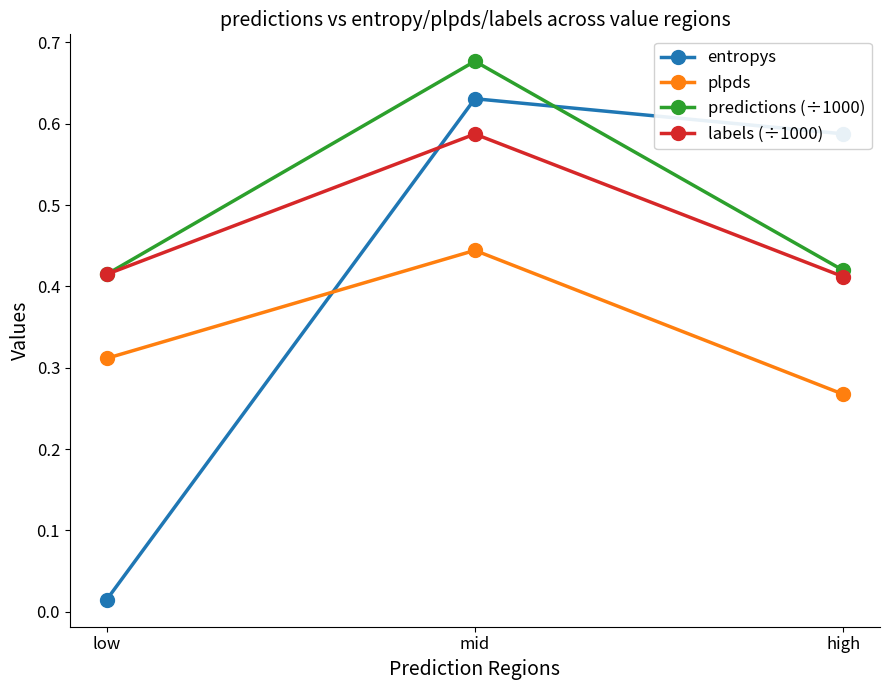

Does the chart display data point markers on the line(s)?

Yes